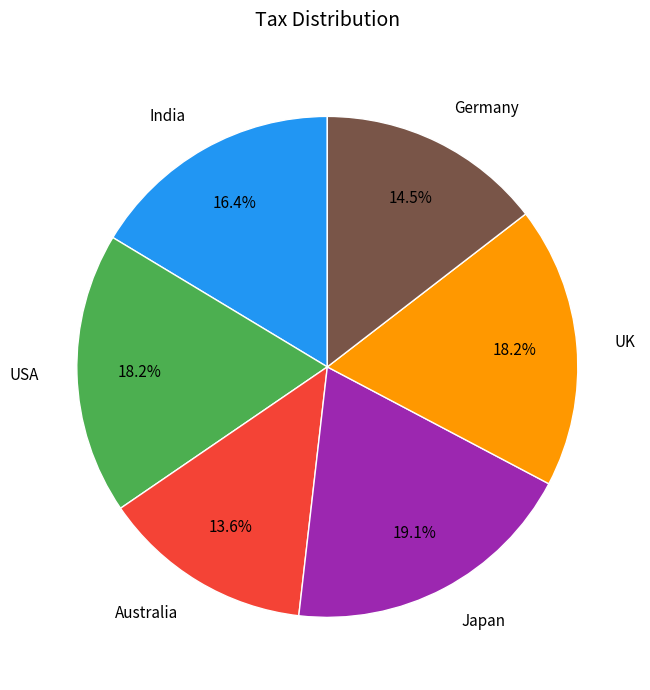

Is there any slice that represents more than half of the pie?

No